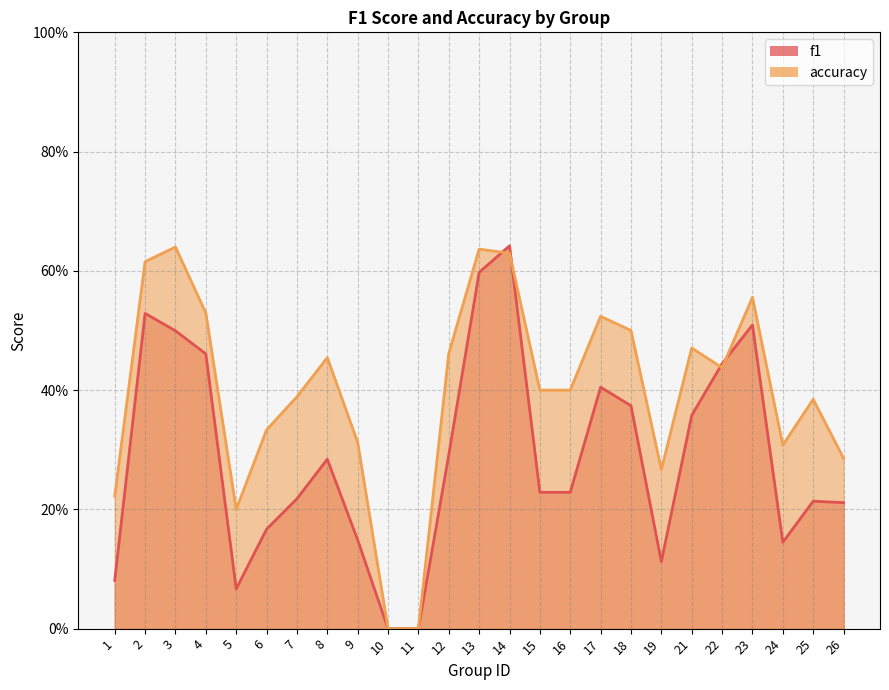

The value of f1 at 25 is 0.2. True or false?

True